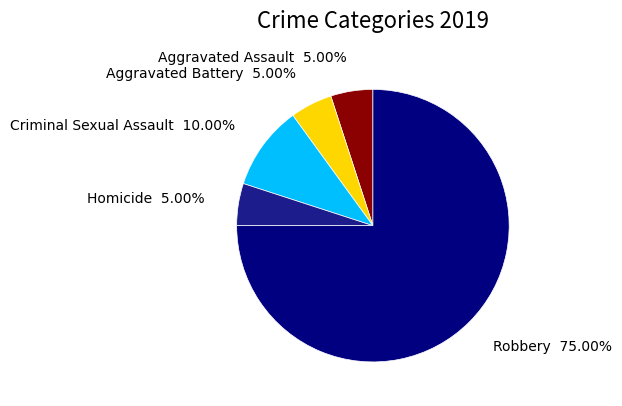

Does any single category account for the majority?

Yes